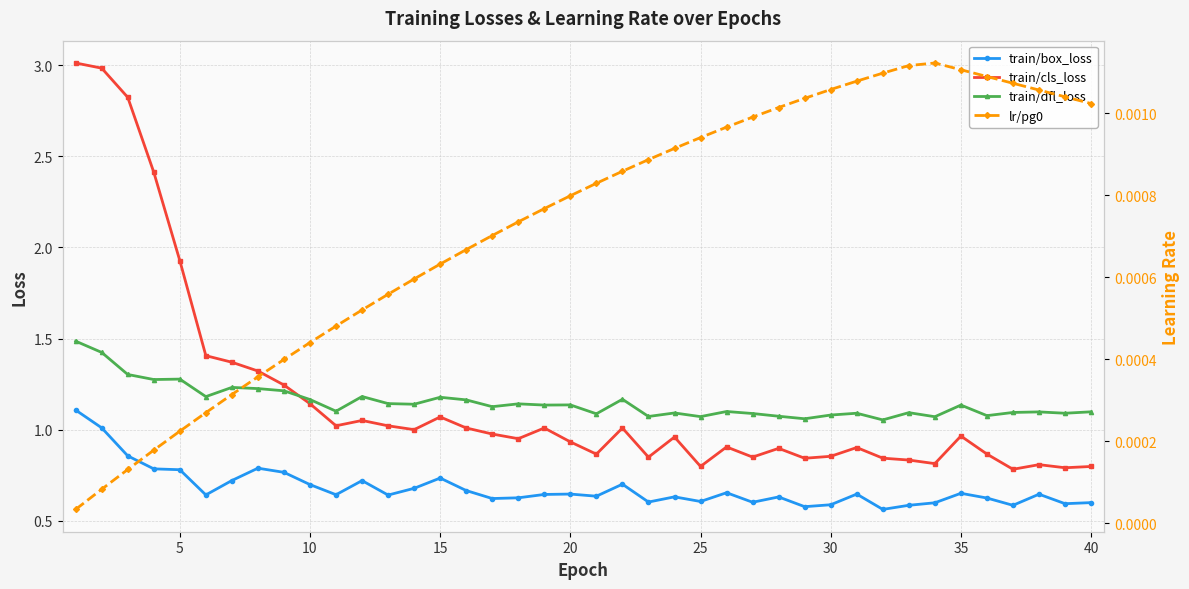

What are all the series names shown in the legend?

train/box_loss, train/cls_loss, train/dfl_loss, lr/pg0